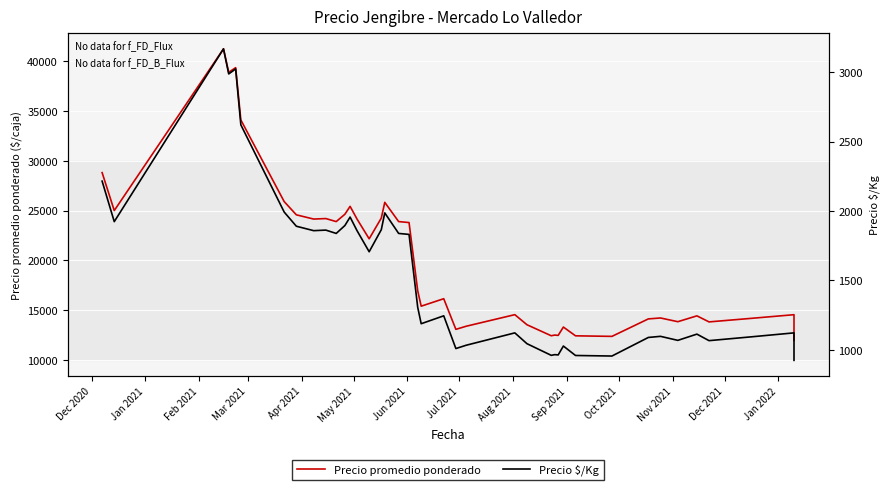

Is the value of Precio $/Kg at 24 greater than the value of Precio promedio ponderado at 30?

No